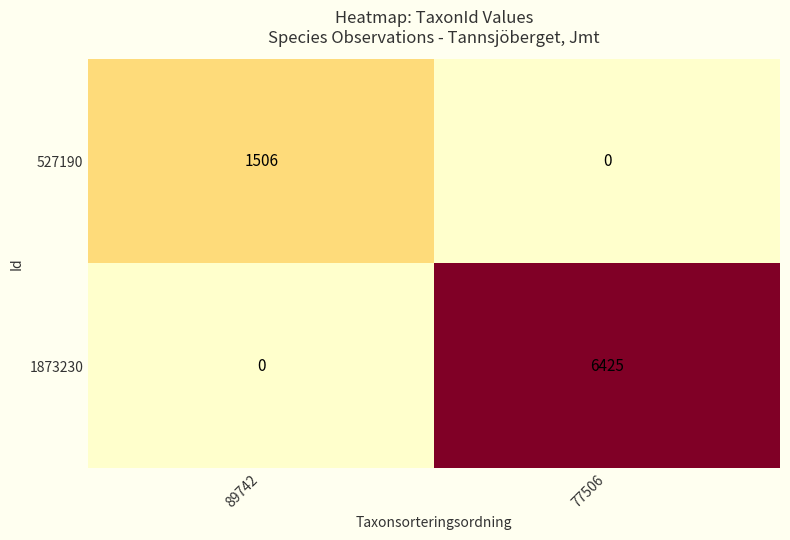

True or false: 1873230 has a value of 6425 at 77506.

True